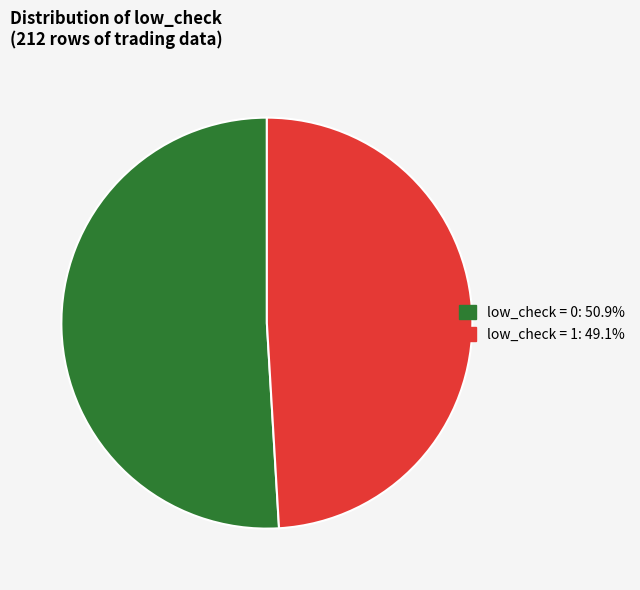

Does any single category account for the majority?

Yes